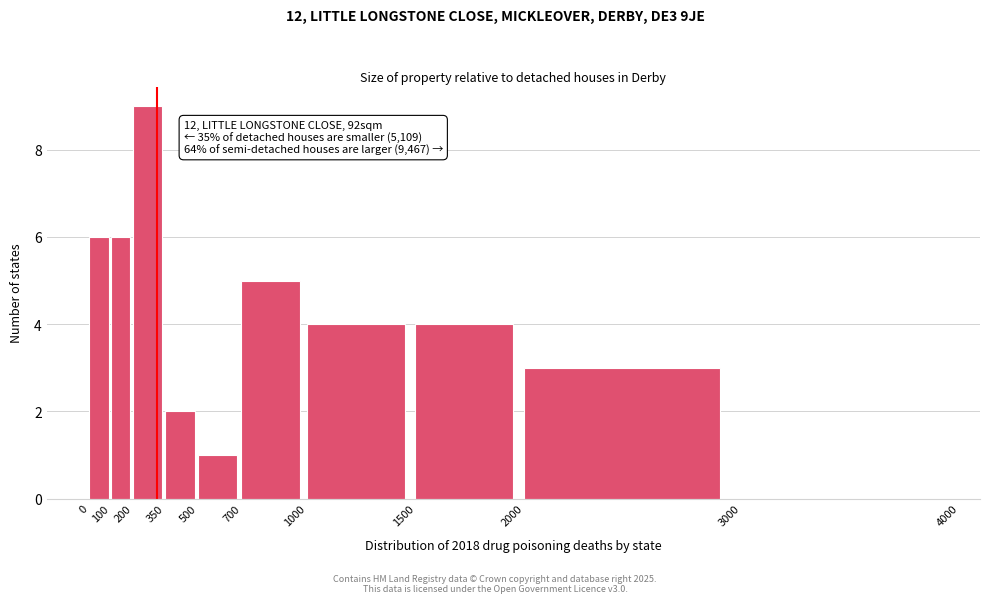

Over which range of the x-axis is the bar tallest?

200 to 350